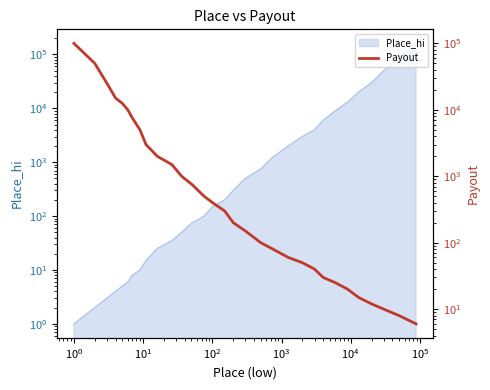

Reading left to right, what are all the values shown in this chart?

100000	50000	25000	15000	12500	10000	7500	5000	3000	2000	1500	1000	750	500	400	300	200	150	100	80	60	50	40	30	25	20	15	12	10	8	6